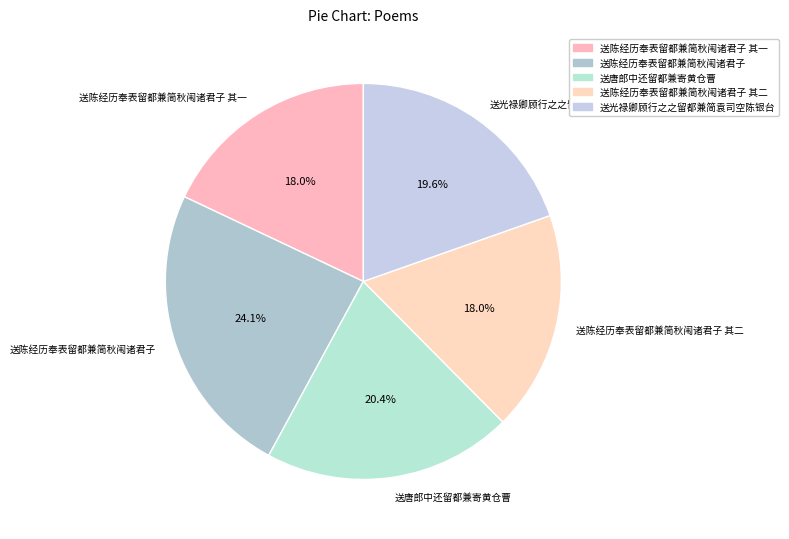

Which category has the biggest portion of the pie?

送陈经历奉表留都兼简秋闱诸君子